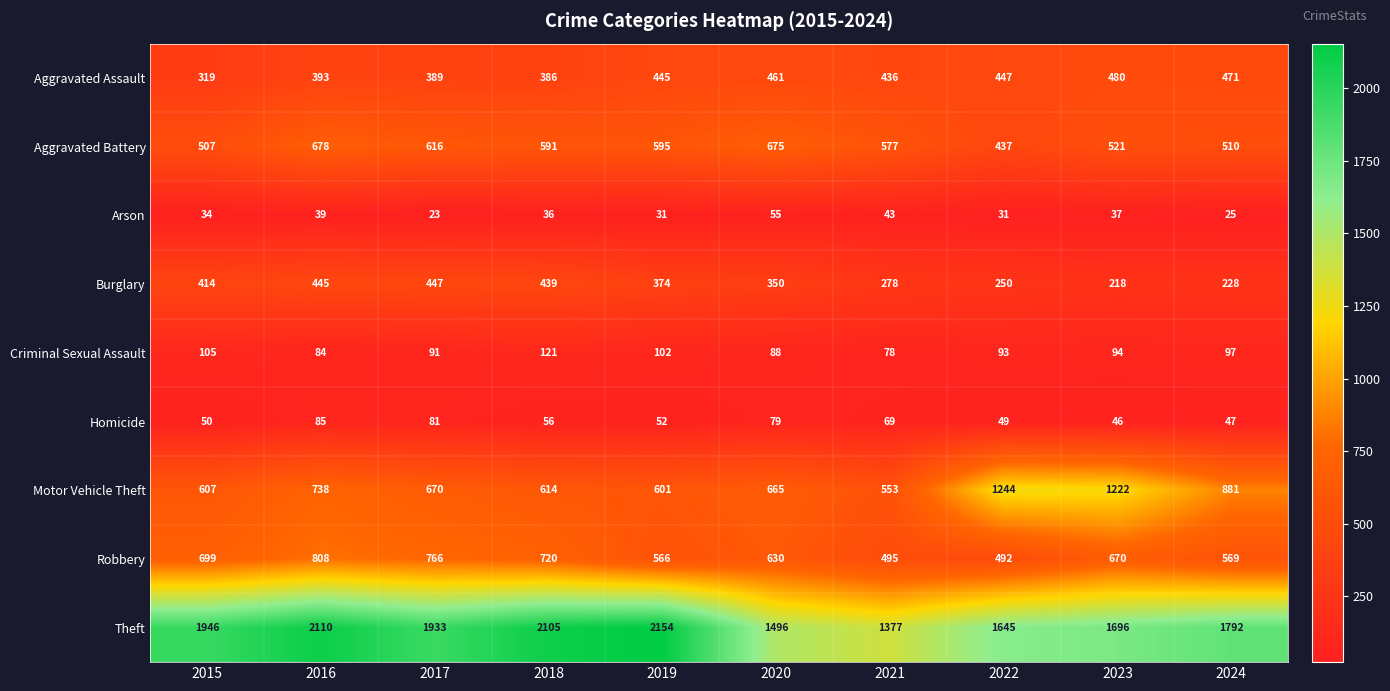

The Criminal Sexual Assault series shows 125 at 2021. True or false?

False